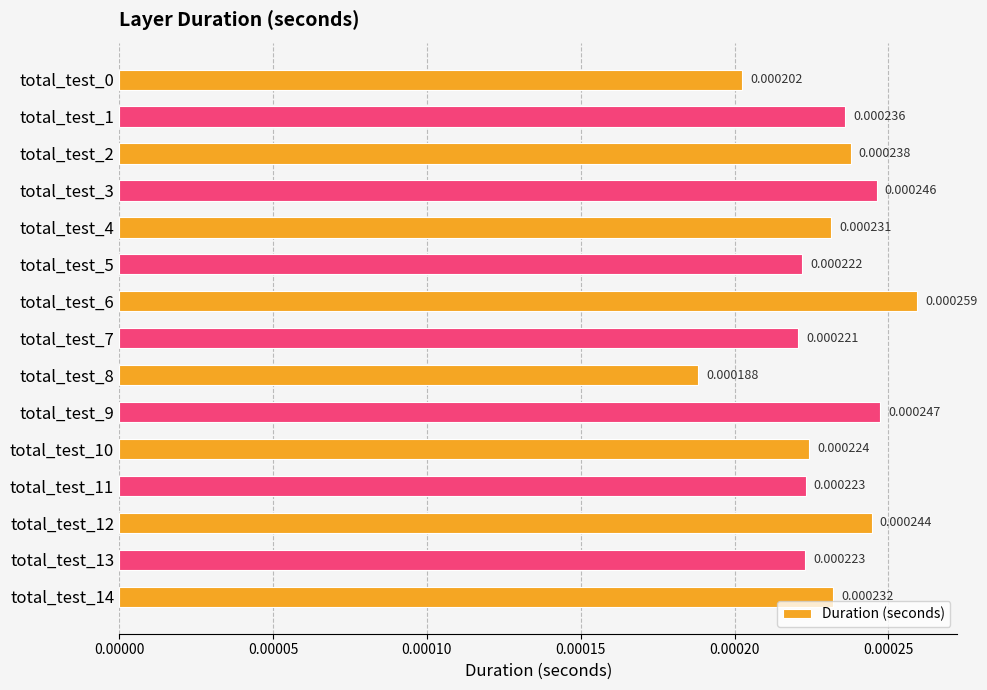

Between total_test_1 and total_test_2, which is larger?

total_test_2